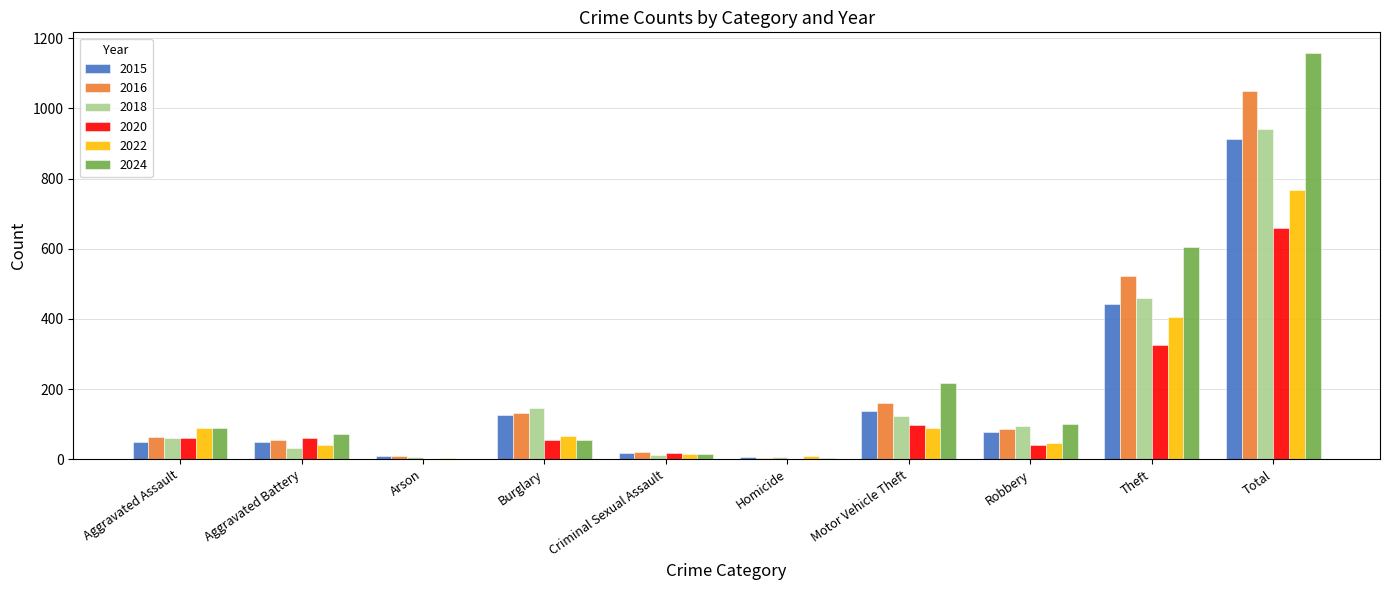

Which series changed the most between Motor Vehicle Theft and Total?

2024